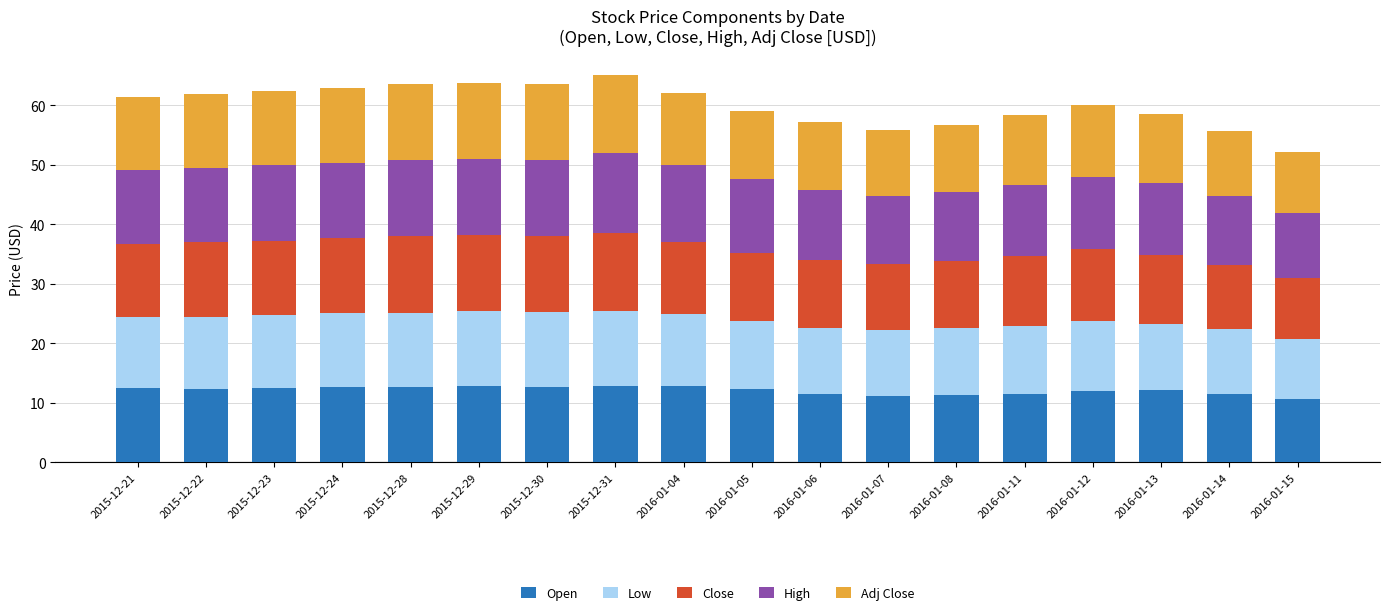

Is it true that Open equals 11.4 at 2016-01-11?

True